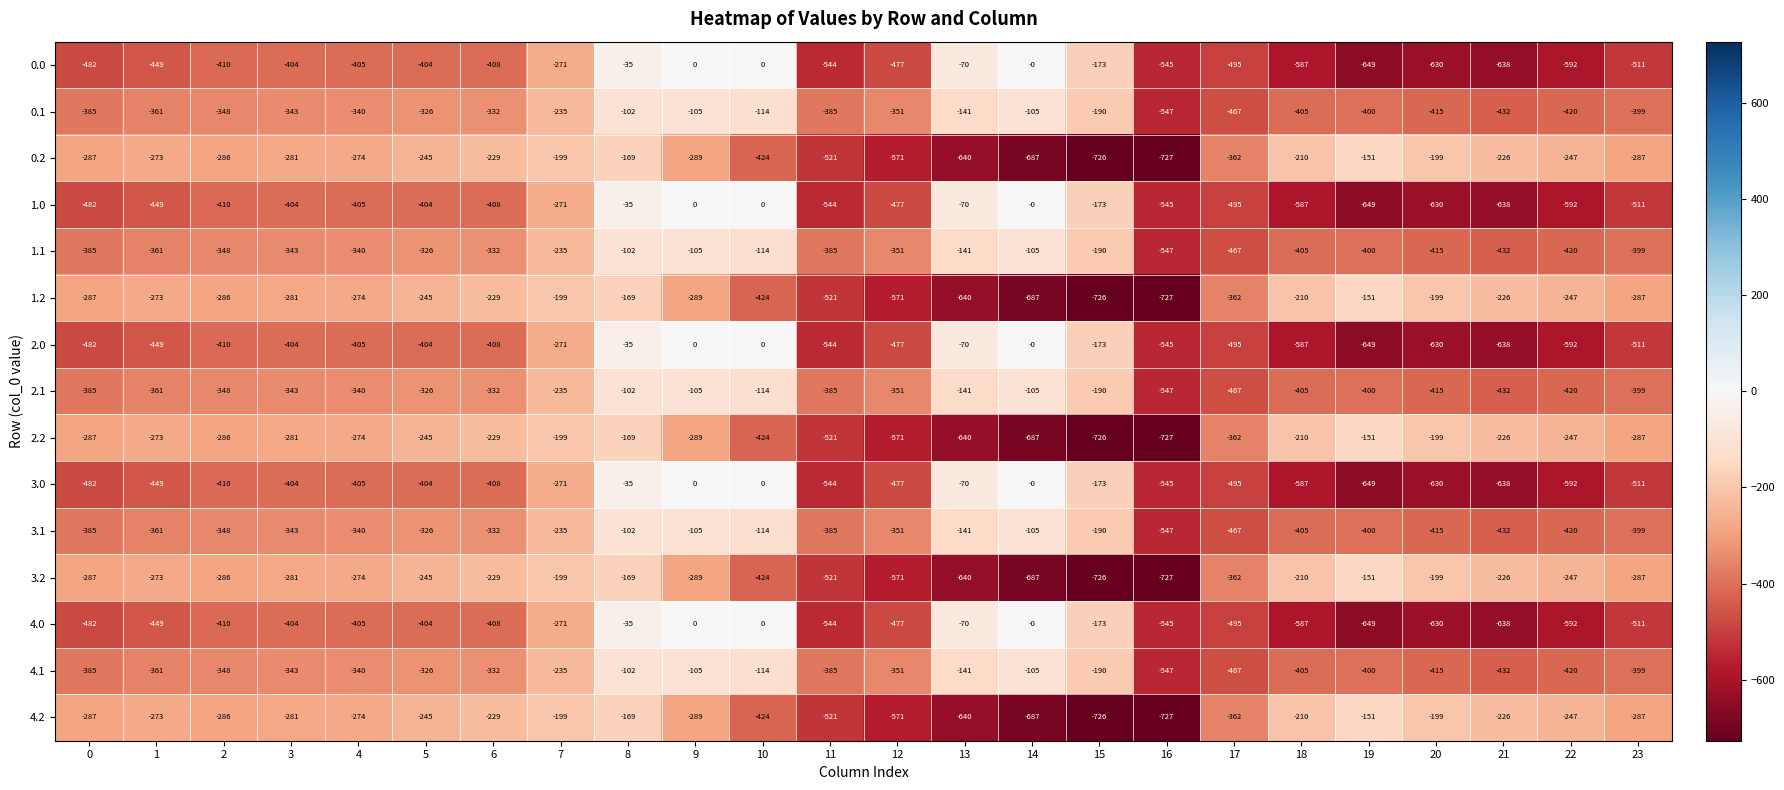

The value of 1.2 at 17 is -239. True or false?

False